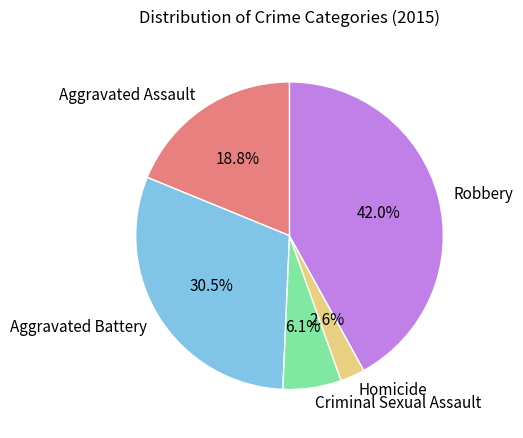

To the nearest percent, what is the combined percentage of Aggravated Battery and Aggravated Assault?

49%